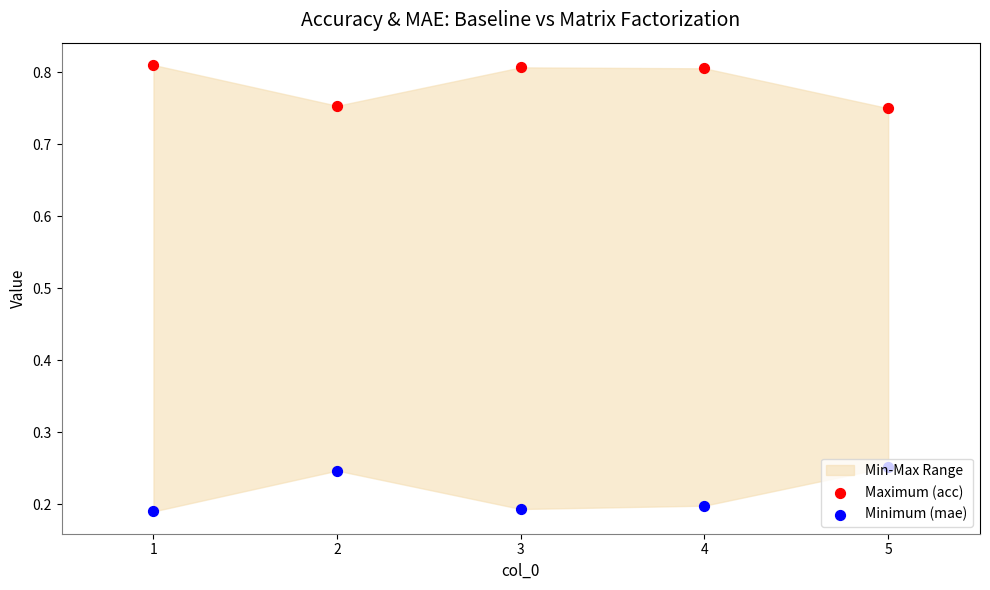

Which series reaches the minimum Y coordinate?

Minimum (mae)